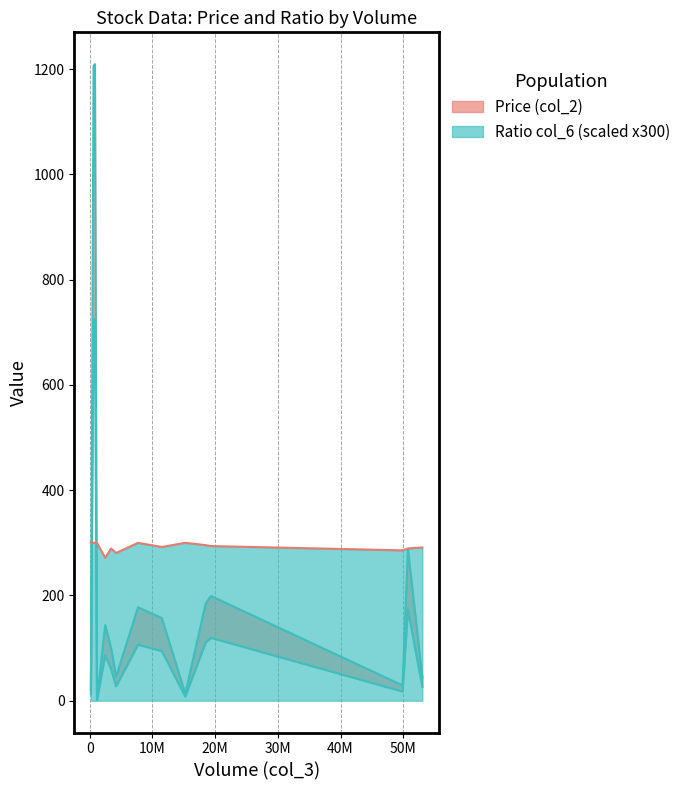

Does the chart display data point markers on the line(s)?

No